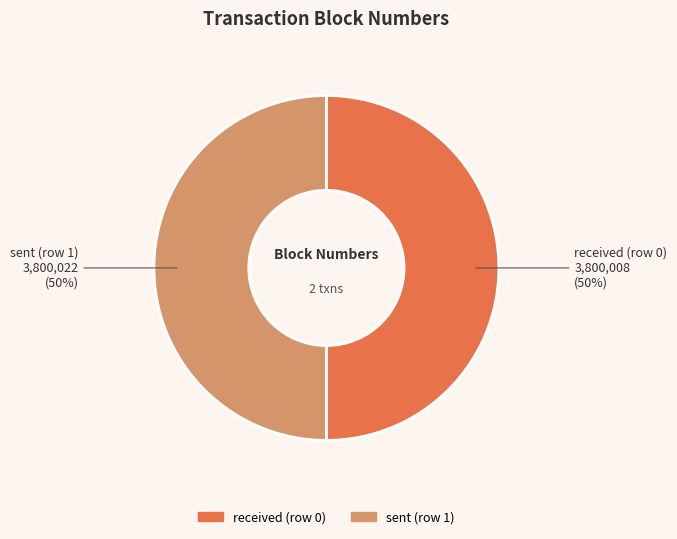

Do sent (row 1) and received (row 0) together represent more than half of the pie?

Yes